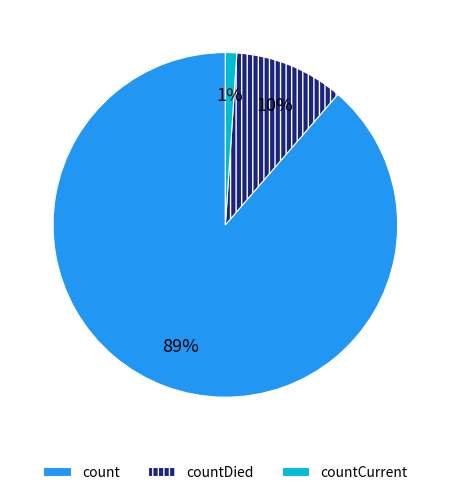

To the nearest percent, what is the difference between the largest and smallest slice percentages?

88%